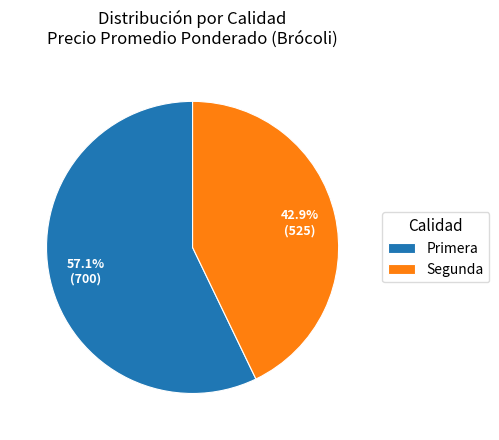

What portion of the pie excludes Segunda?

57.1%